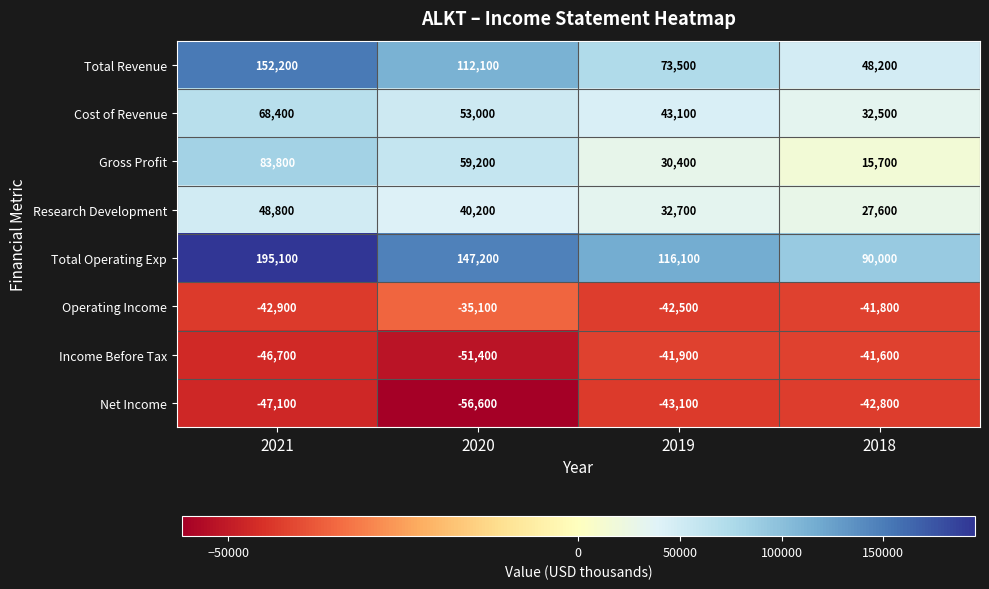

At 2018, list the series in order from largest to smallest.

Total Operating Exp, Total Revenue, Cost of Revenue, Research Development, Gross Profit, Income Before Tax, Operating Income, Net Income